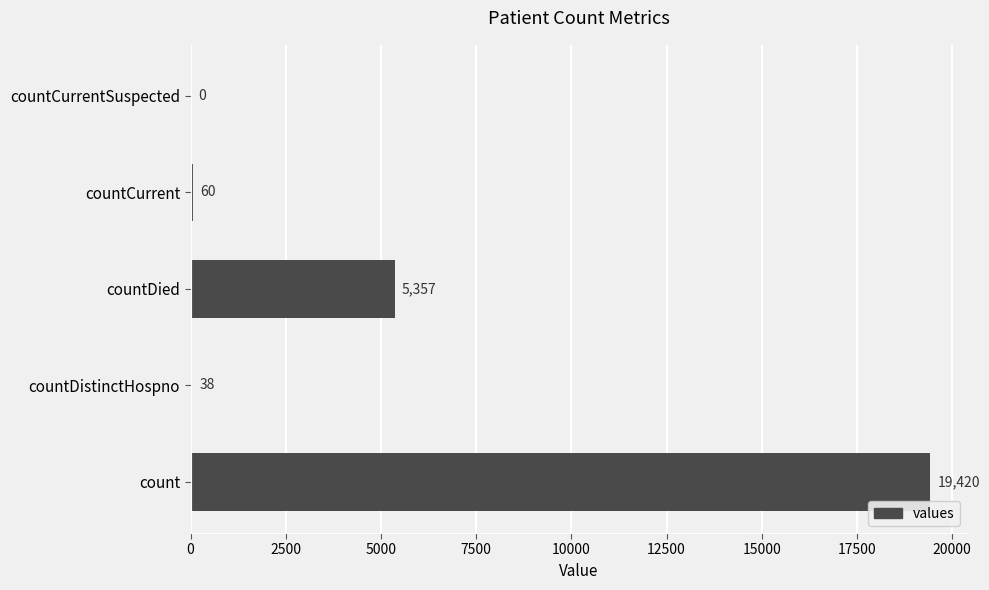

At which label is the value closest to 9710?

countDied